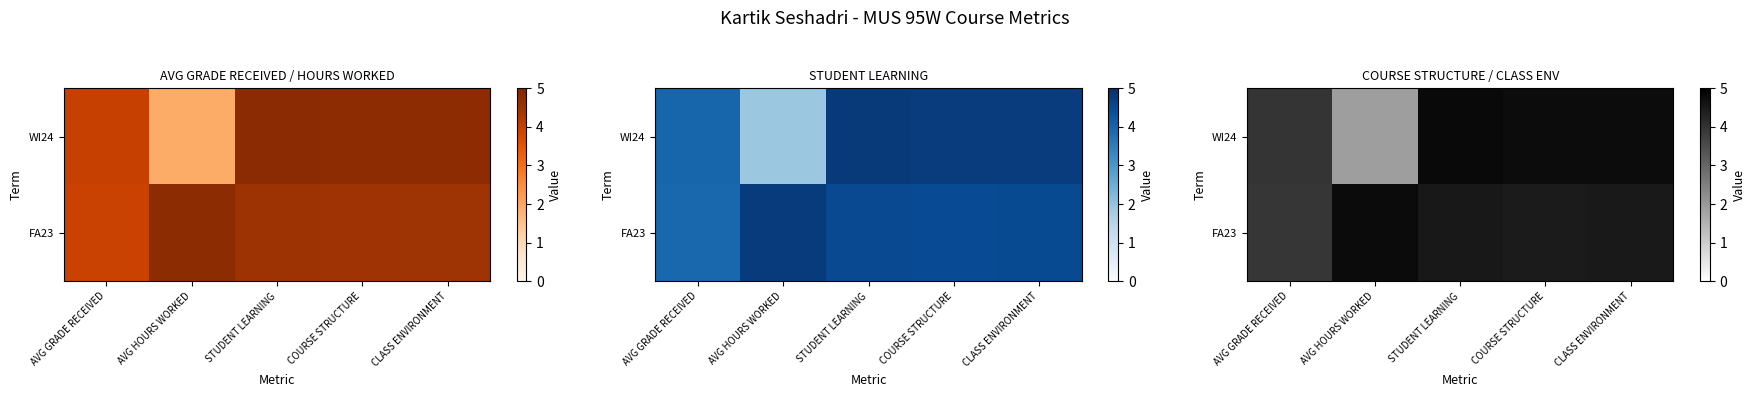

What value does the FA23 series have at STUDENT LEARNING?

4.5